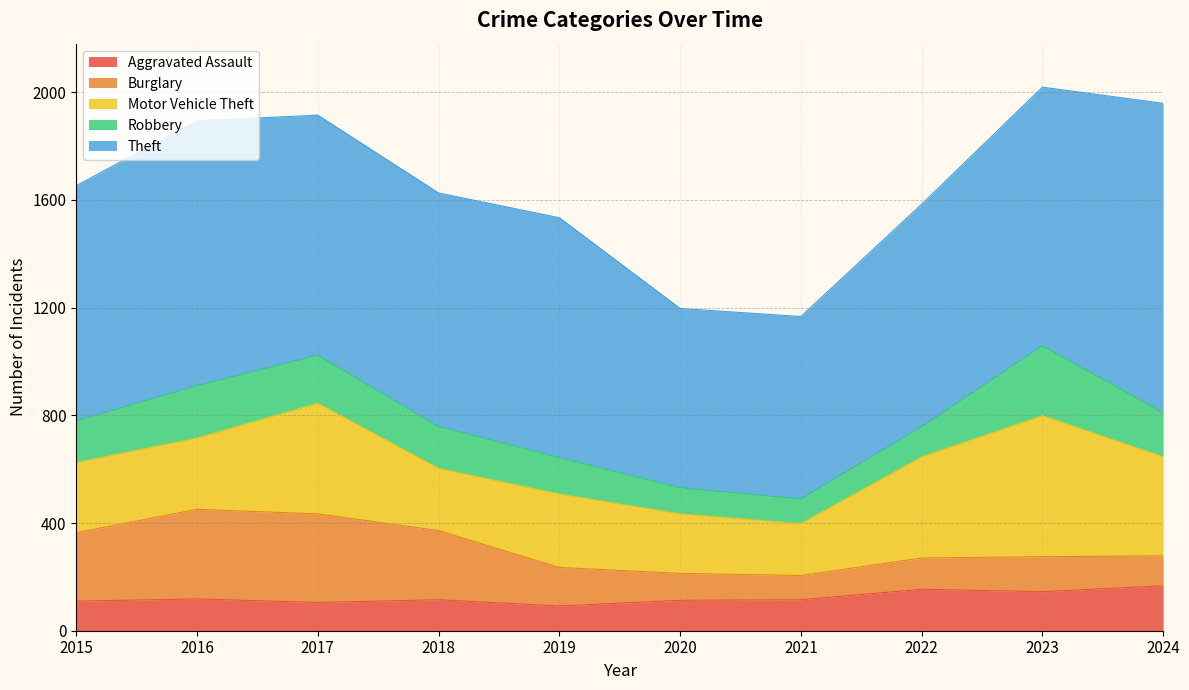

How many categories are shown in the chart?

10